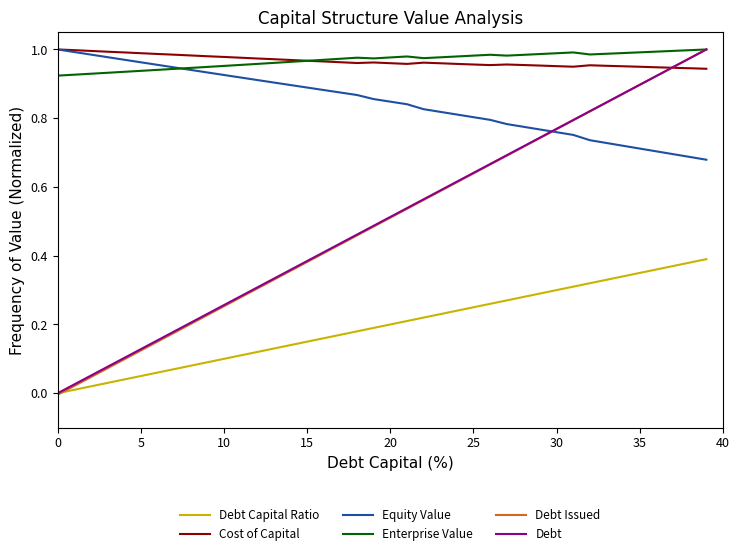

Which series has the largest range (max minus min)?

Debt Issued